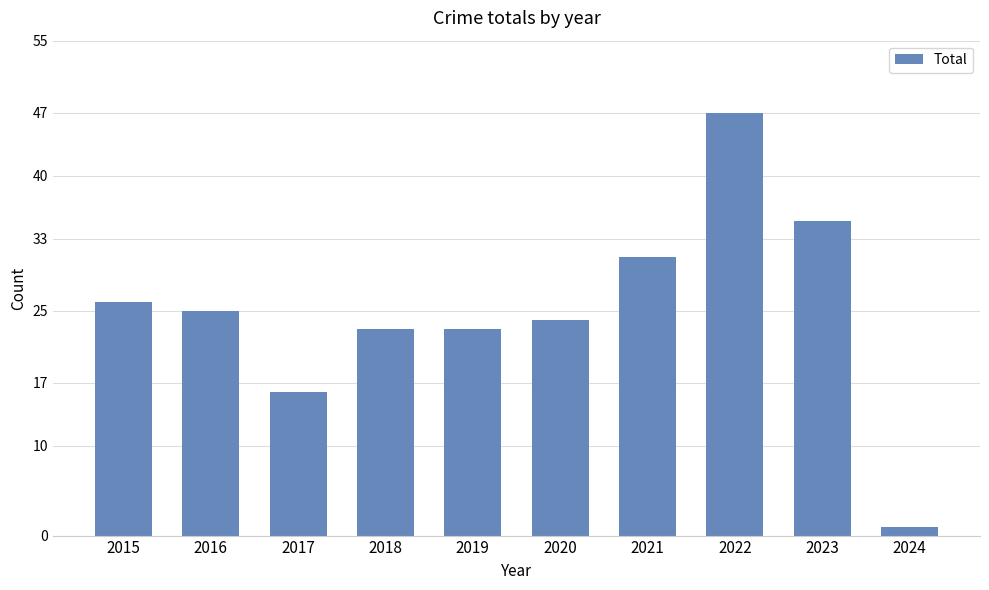

Reading left to right, extract all data points from this chart.

26	25	16	23	23	24	31	47	35	1